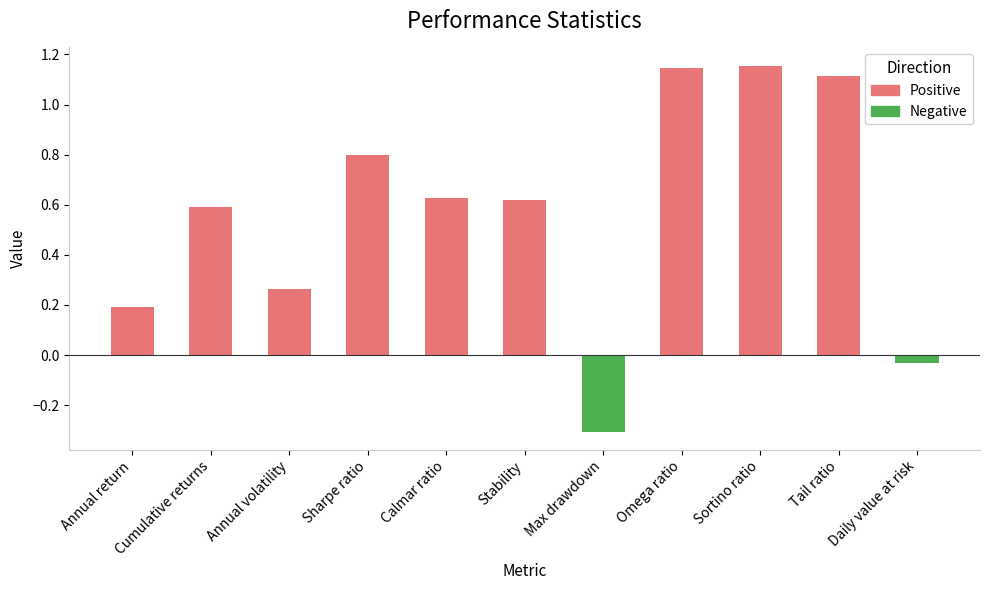

How many categories are shown in the chart?

11